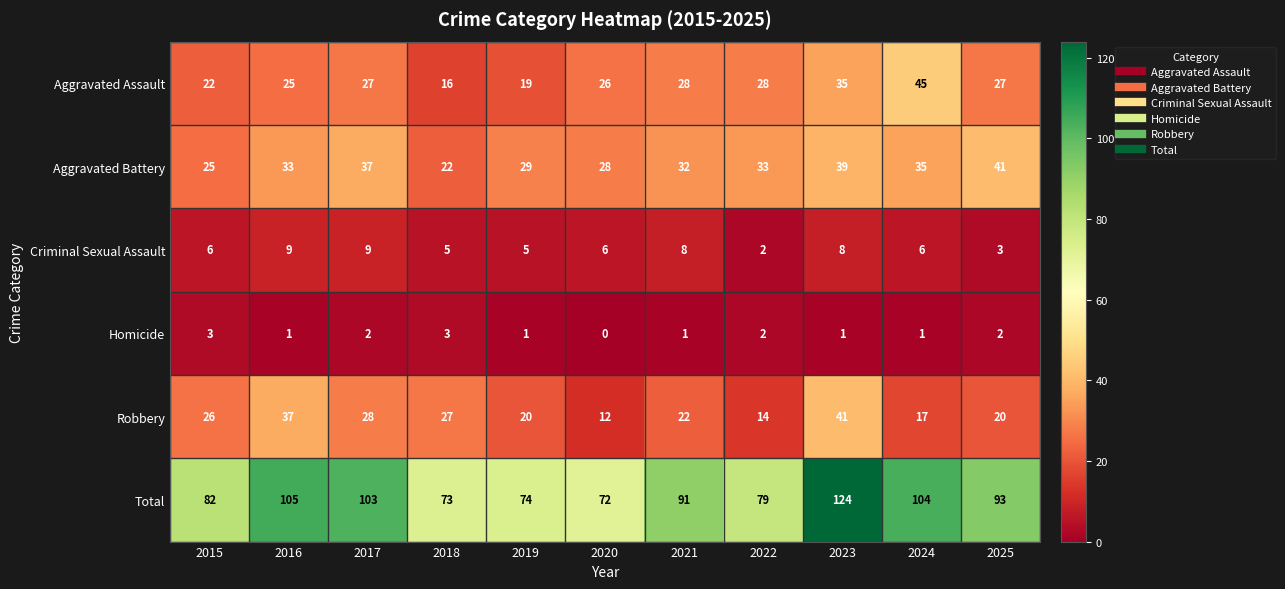

At which category is the sum across all series the highest?

2023